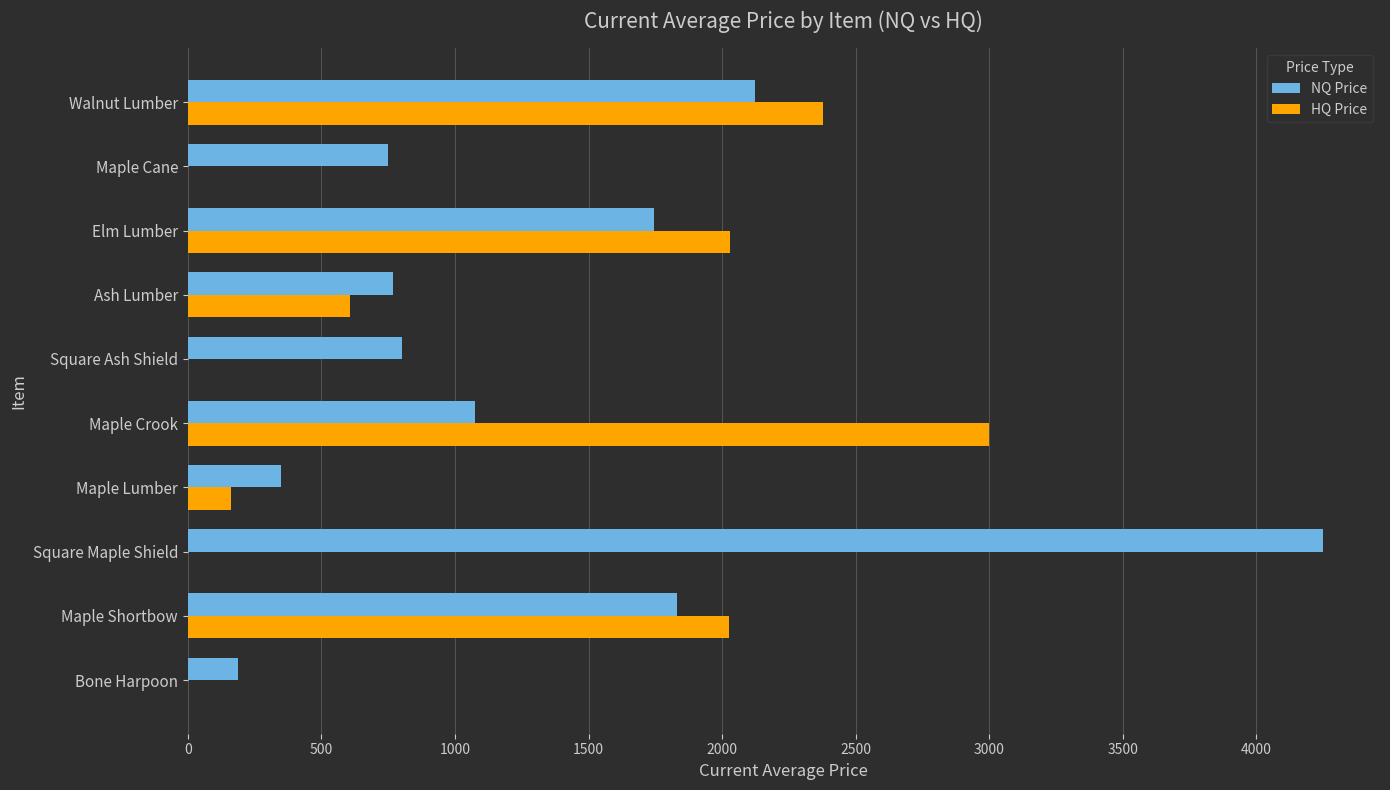

What value does the NQ Price series have at Square Ash Shield?

800.0